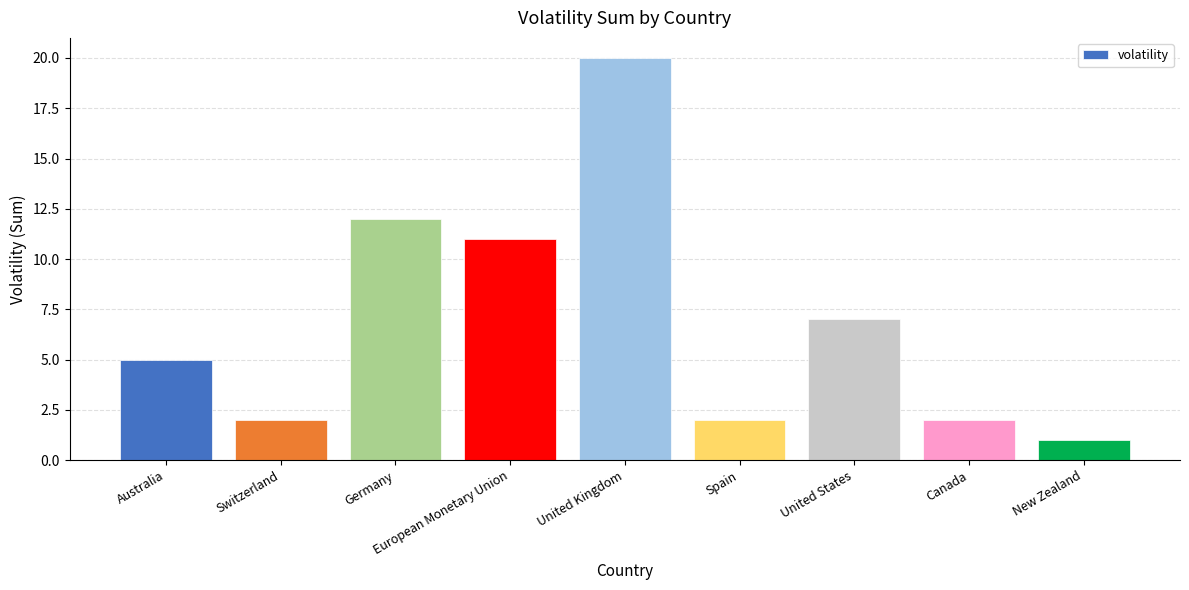

What is the average value?

7